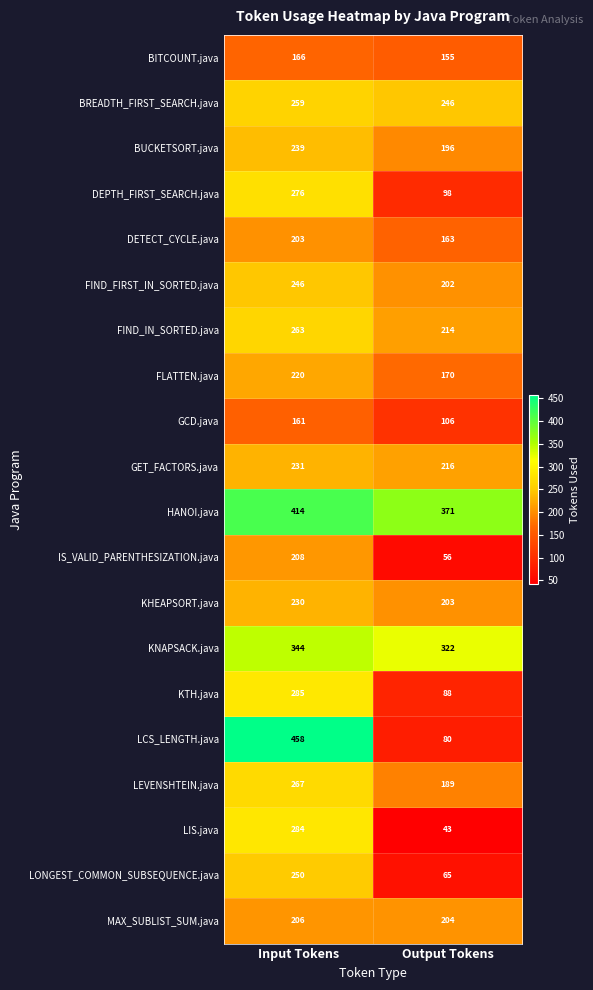

Between Input Tokens and Output Tokens, which series saw the biggest shift?

LCS_LENGTH.java